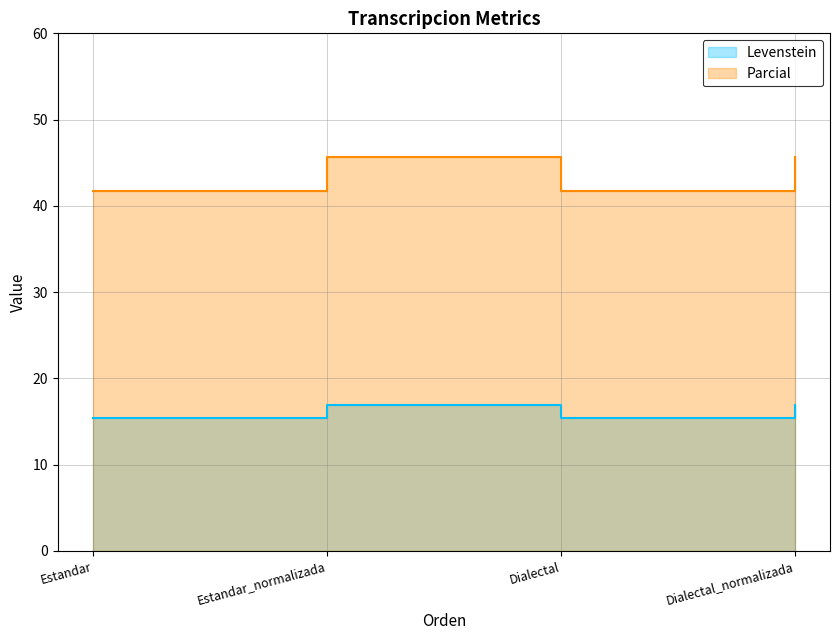

True or false: Levenstein and Parcial cross at least once.

False